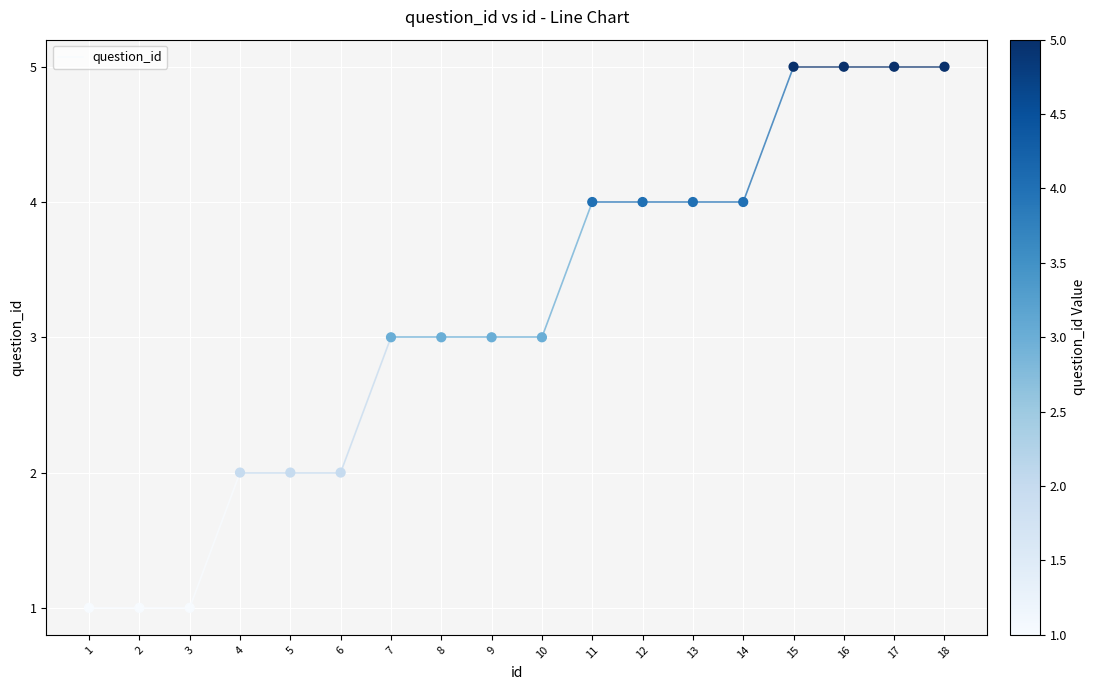

What is the range of Y values (max minus min)?

4